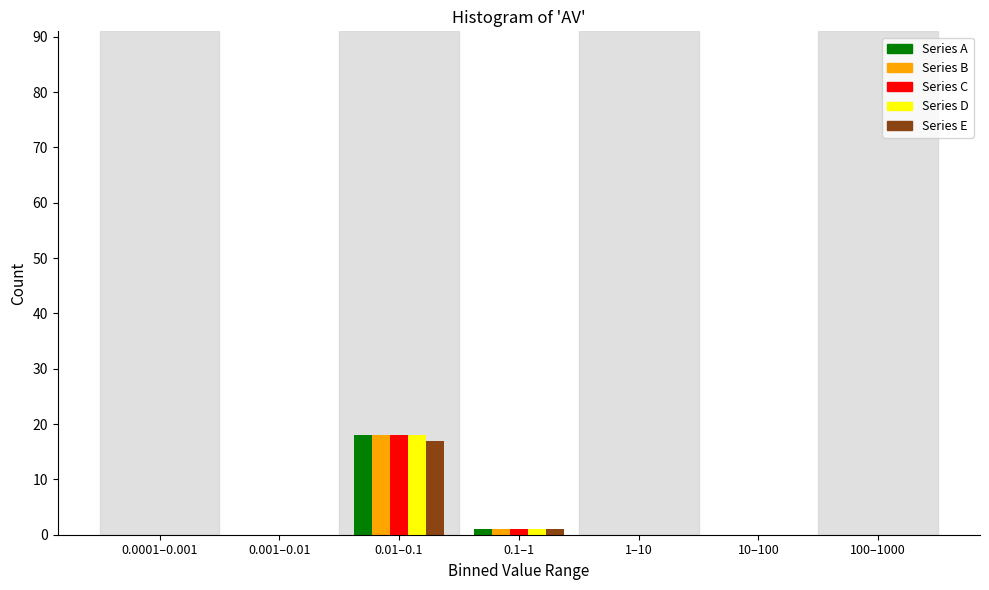

Is the value of Series D at 0.01–0.1 greater than the value of Series A at 1–10?

Yes